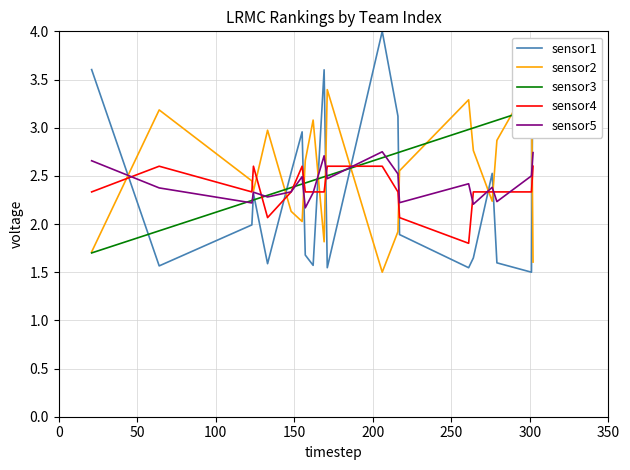

True or false: sensor1 and sensor4 intersect in this chart.

True